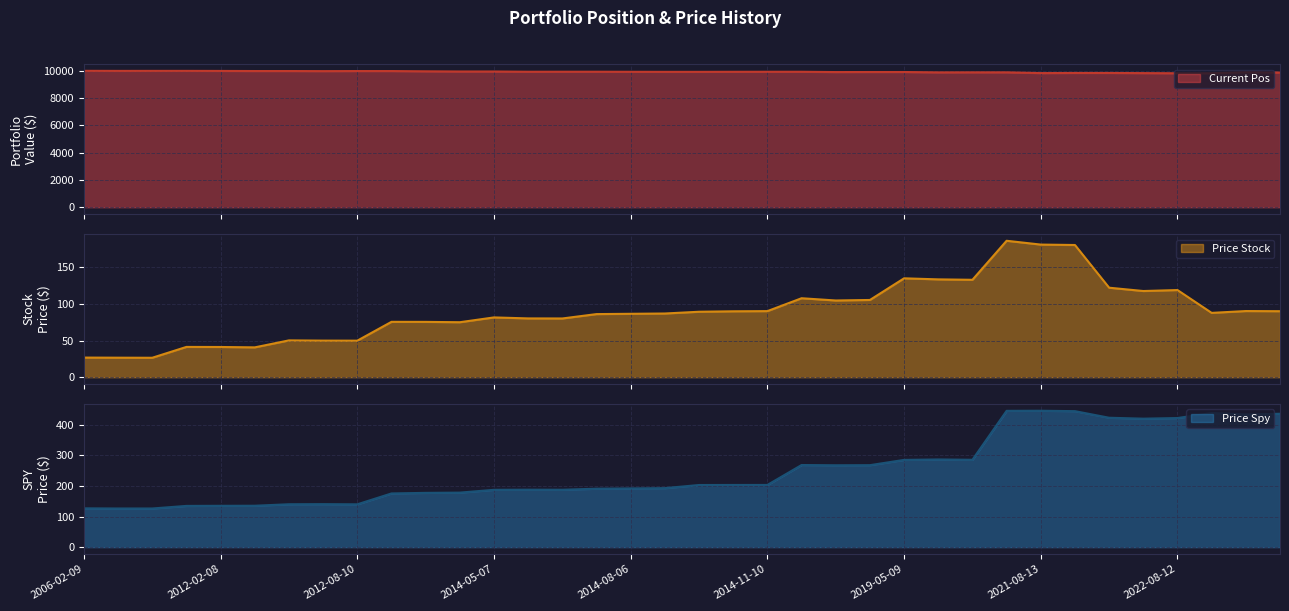

Rank the series at 19 from highest to lowest value.

current_pos, price_spy, price_stock